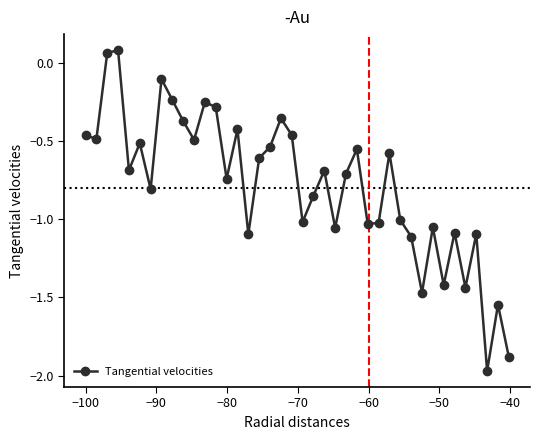

How many points are higher than both their immediate neighbors (excluding endpoints)?

13